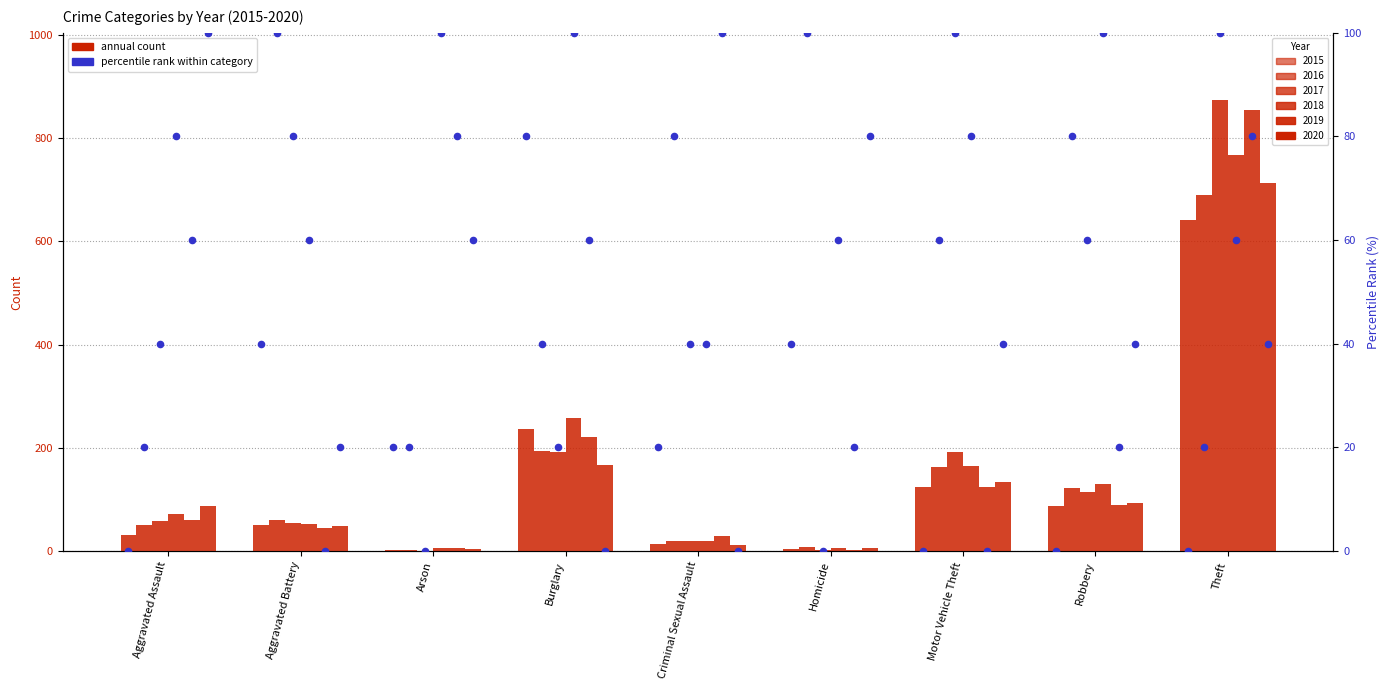

Which series reaches the minimum Y coordinate?

2017